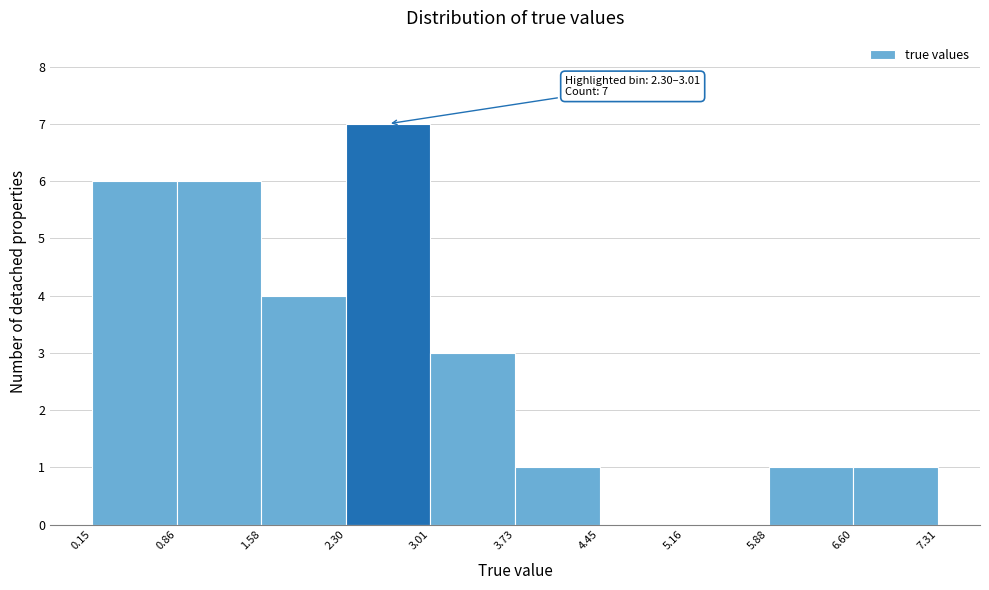

Over which range of the x-axis is the bar tallest?

2.30 to 3.01